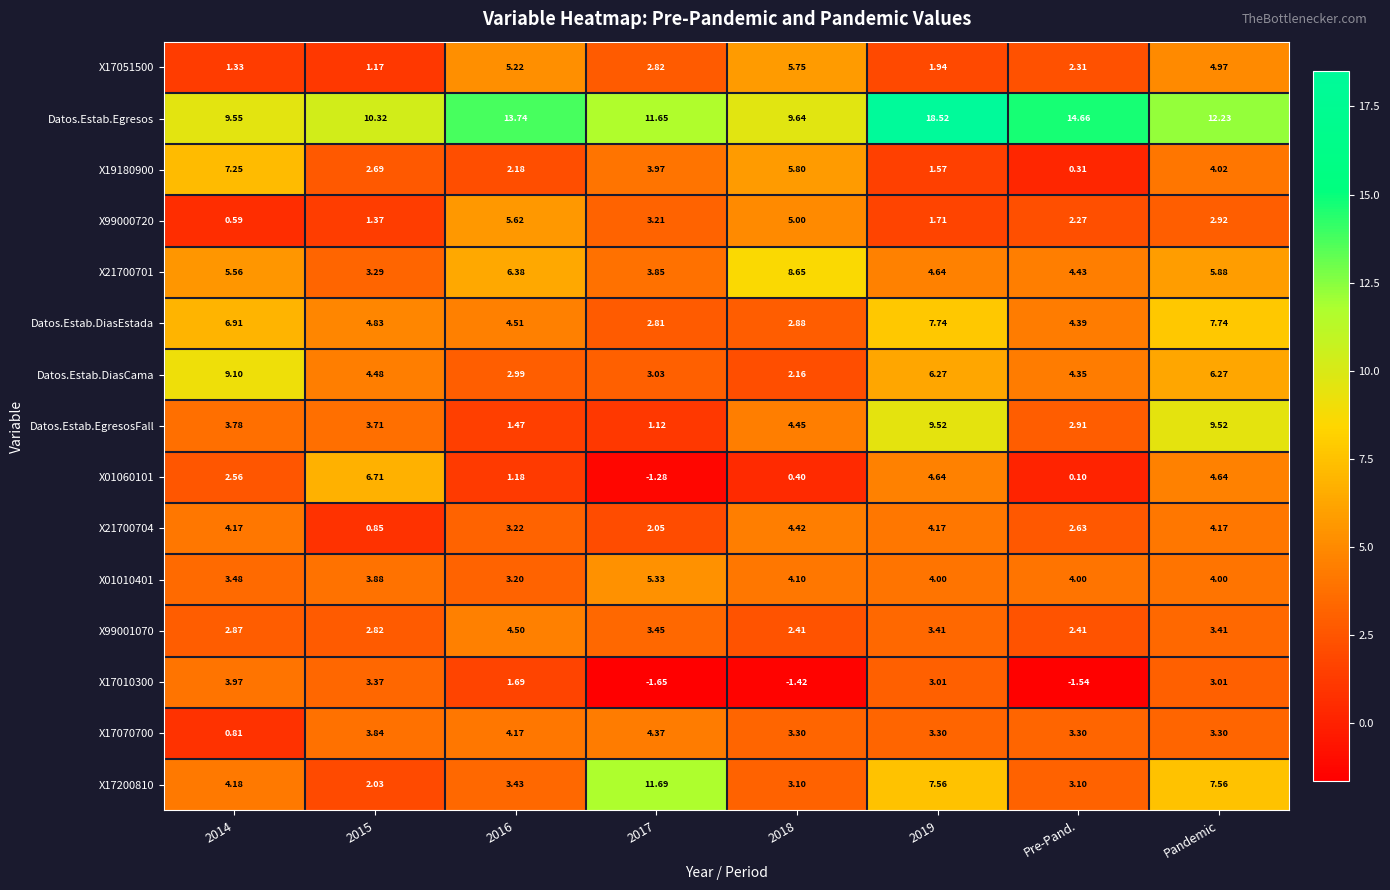

Is the value of Datos.Estab.Egresos at 2019 greater than the value of X17200810 at 2015?

Yes